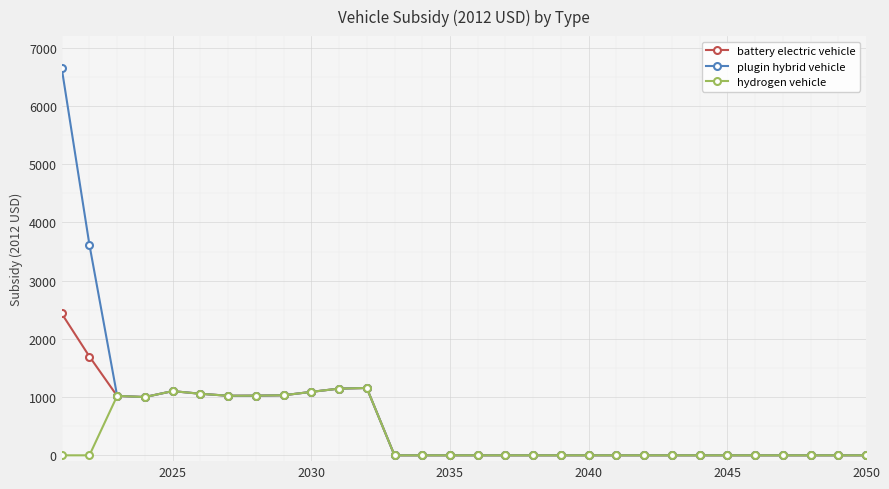

Is this an area chart (filled region under the line)?

No